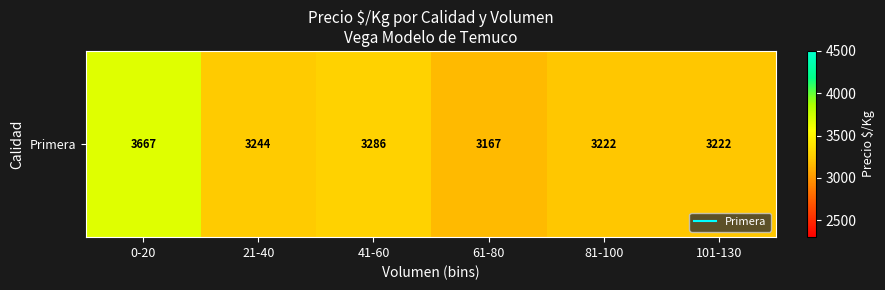

Approximately how many times larger is the value at 101-130 compared to 61-80?

1.0